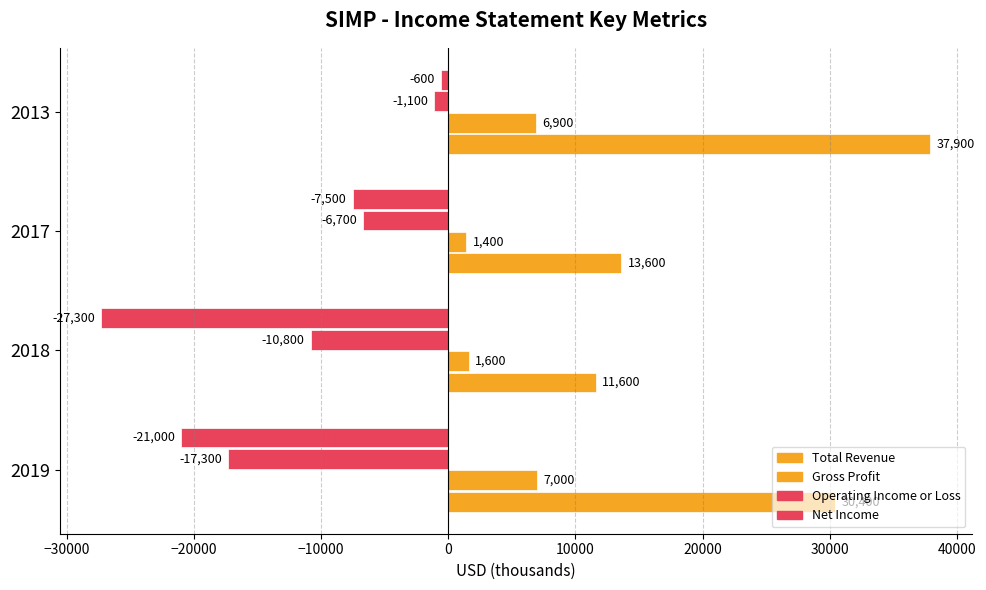

How many series are shown in this chart?

4